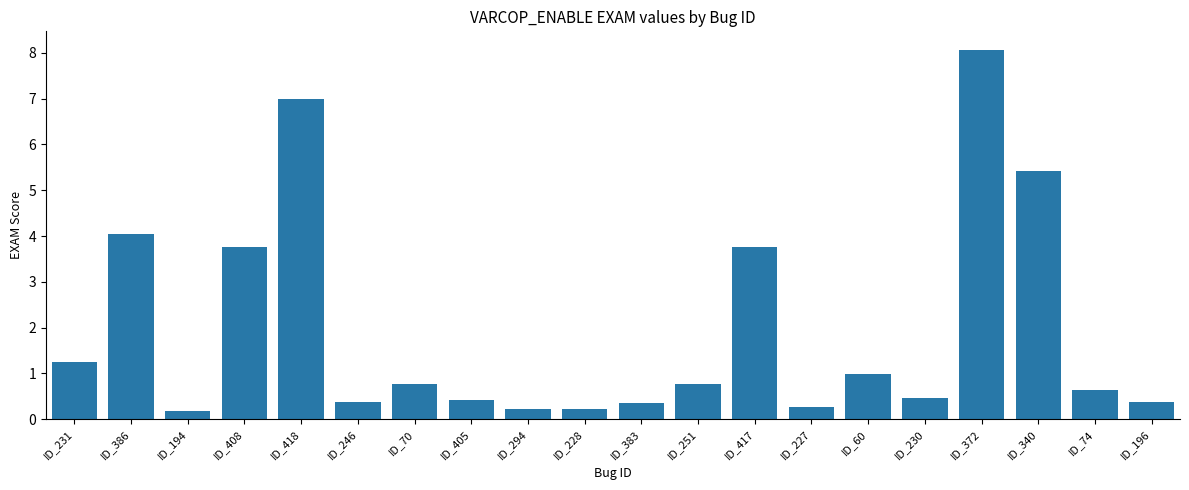

Reading right to left, transcribe all the data shown in this chart.

0.4	0.6	5.4	8.1	0.5	1.0	0.3	3.8	0.8	0.3	0.2	0.2	0.4	0.8	0.4	7.0	3.8	0.2	4.1	1.2